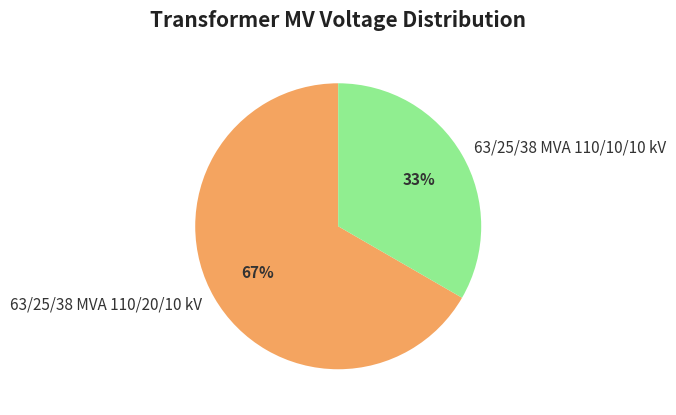

The 63/25/38 MVA 110/20/10 kV slice represents 67% of the pie. True or false?

True